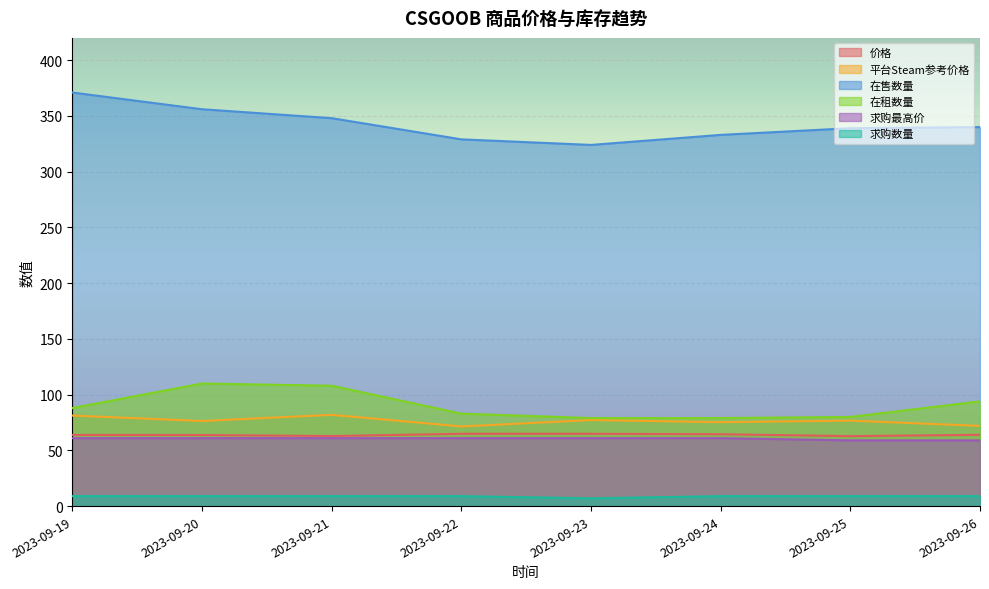

True or false: 在售数量 and 价格 intersect in this chart.

False